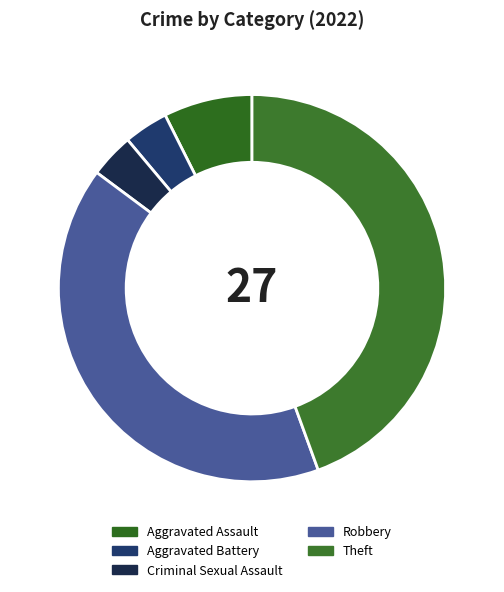

Which category has the smallest portion of the pie?

Aggravated Battery